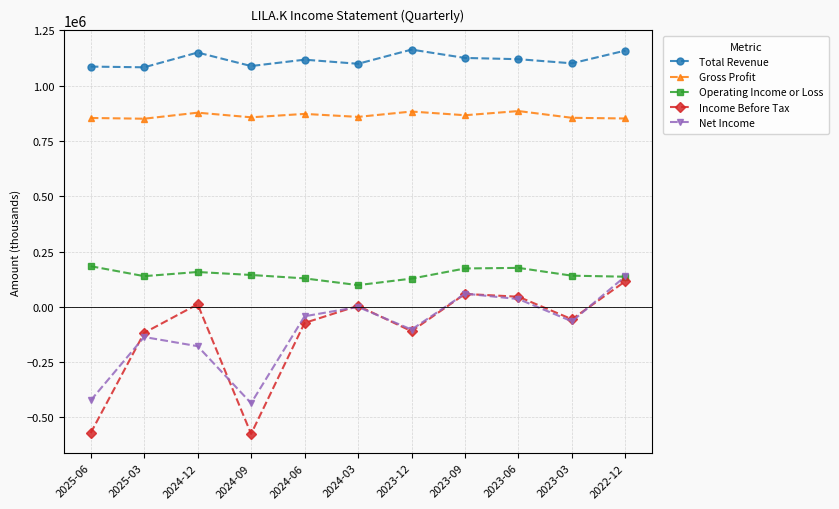

Which series changed the most between 2025-06 and 2024-06?

Income Before Tax